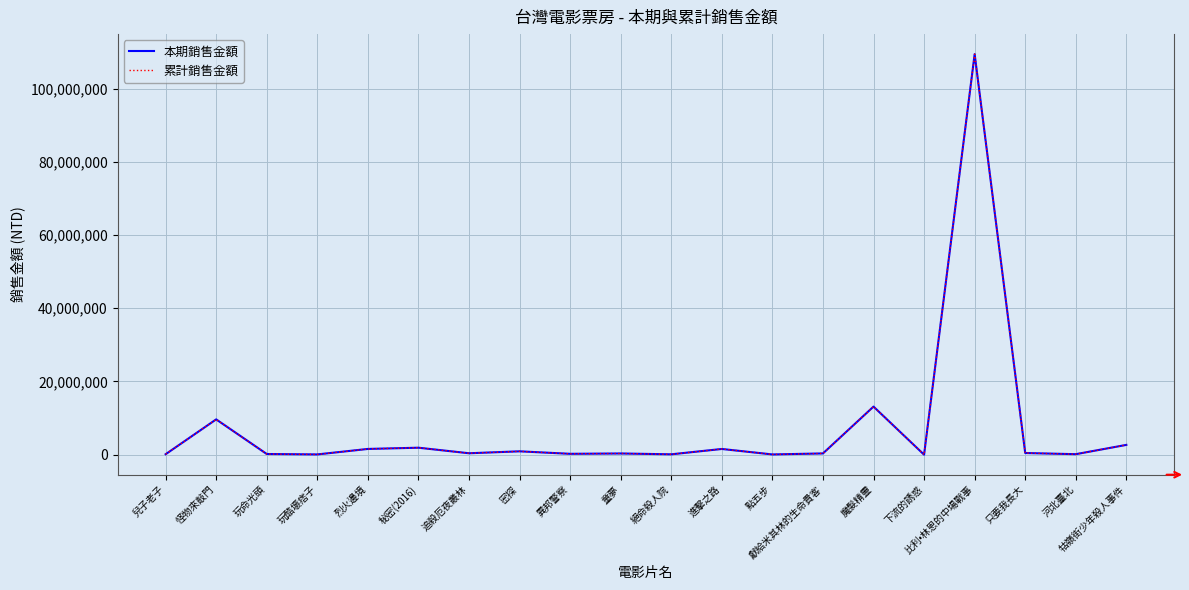

True or false: 本期銷售金額 and 累計銷售金額 cross at least once.

False